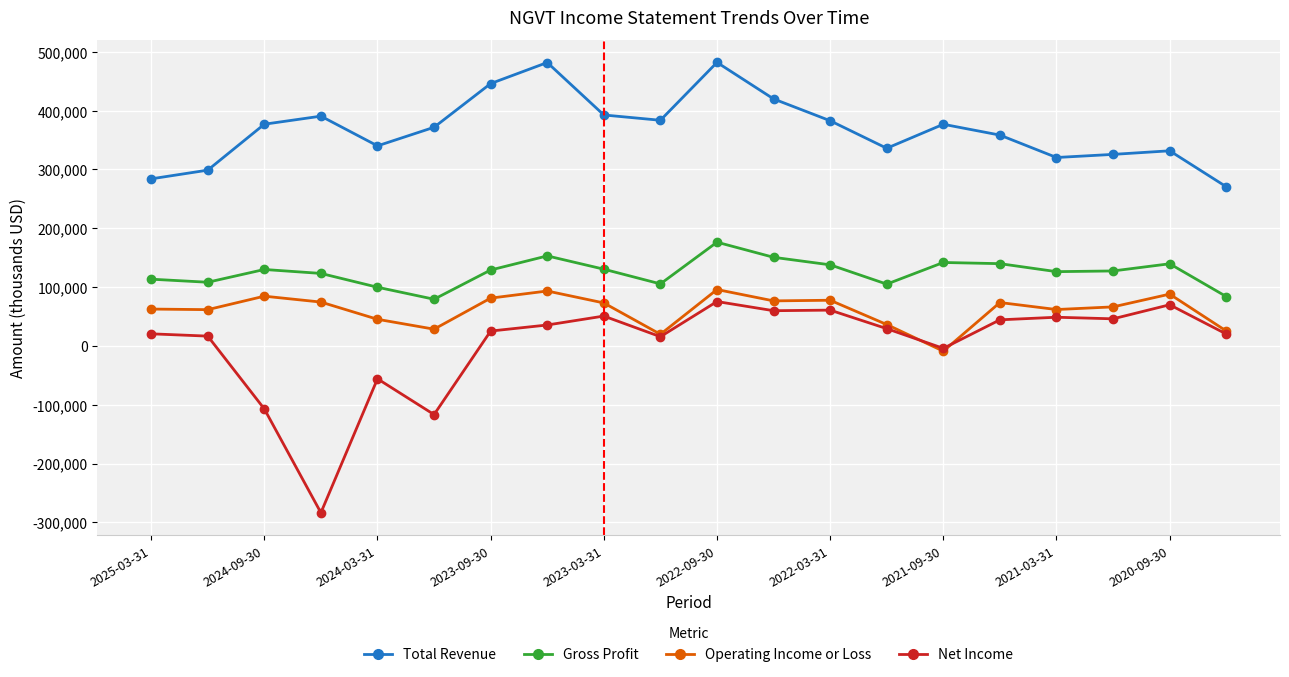

True or false: Total Revenue and Operating Income or Loss intersect in this chart.

False